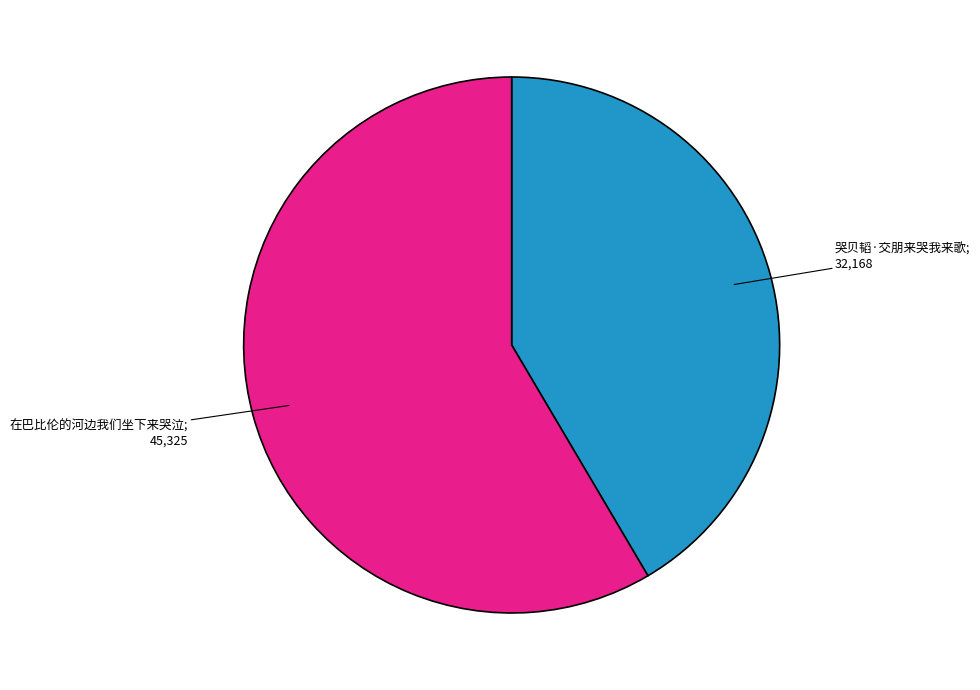

Is there a majority slice in this chart?

Yes